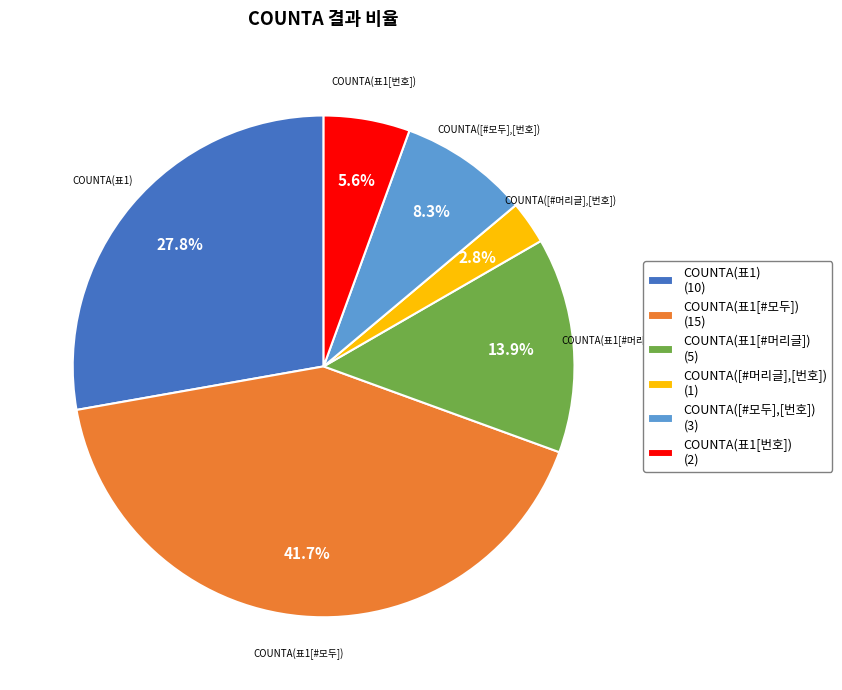

Between COUNTA(표1[번호]) and COUNTA(표1[#머리글]), which is larger?

COUNTA(표1[#머리글])